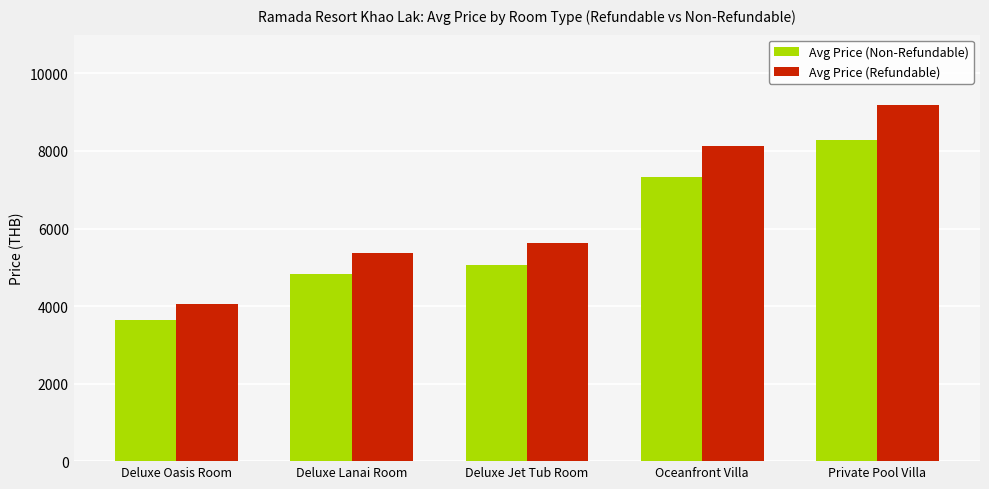

What is the label of the 1st bar from the right?

Private Pool Villa